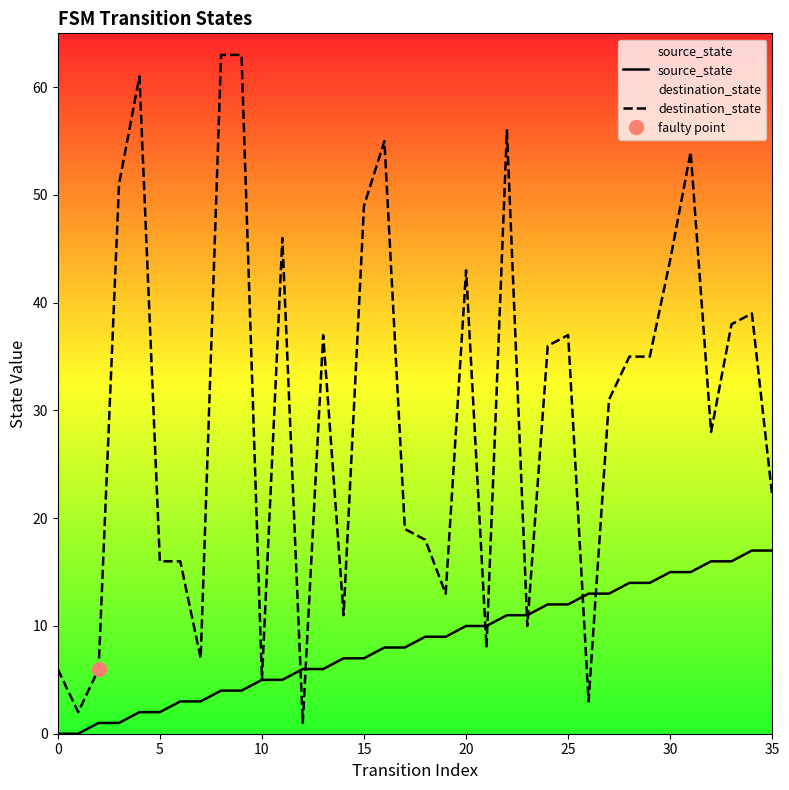

Reading left to right, transcribe all the data shown in this chart.

source_state: 0	0	1	1	2	2	3	3	4	4	5	5	6	6	7	7	8	8	9	9	10	10	11	11	12	12	13	13	14	14	15	15	16	16	17	17
destination_state: 6	2	6	51	61	16	16	7	63	63	5	46	1	37	11	49	55	19	18	13	43	8	56	10	36	37	3	31	35	35	44	54	28	38	39	22